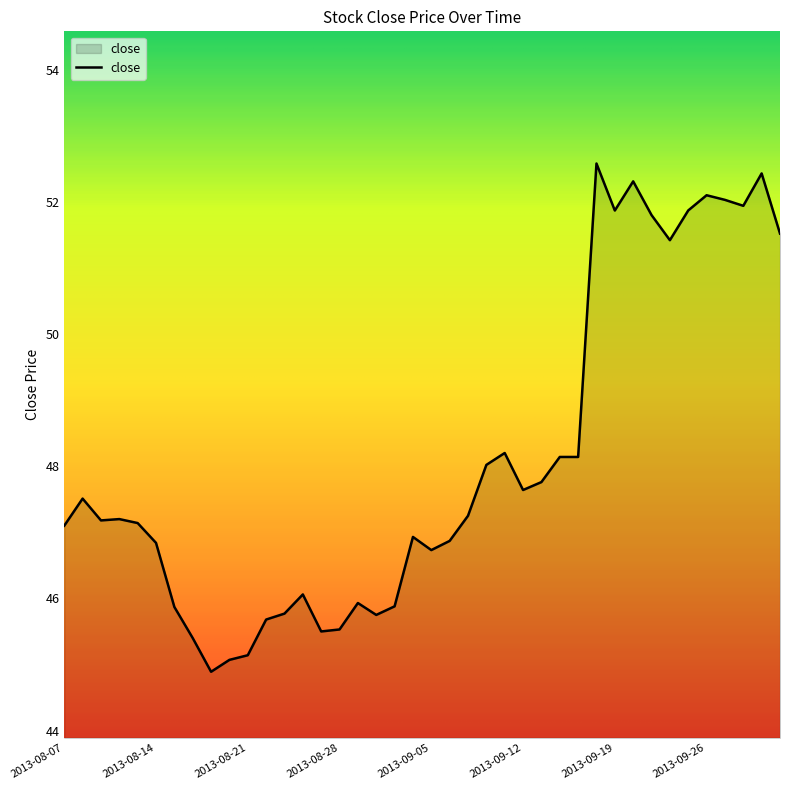

What is the maximum value shown in the chart?

52.6